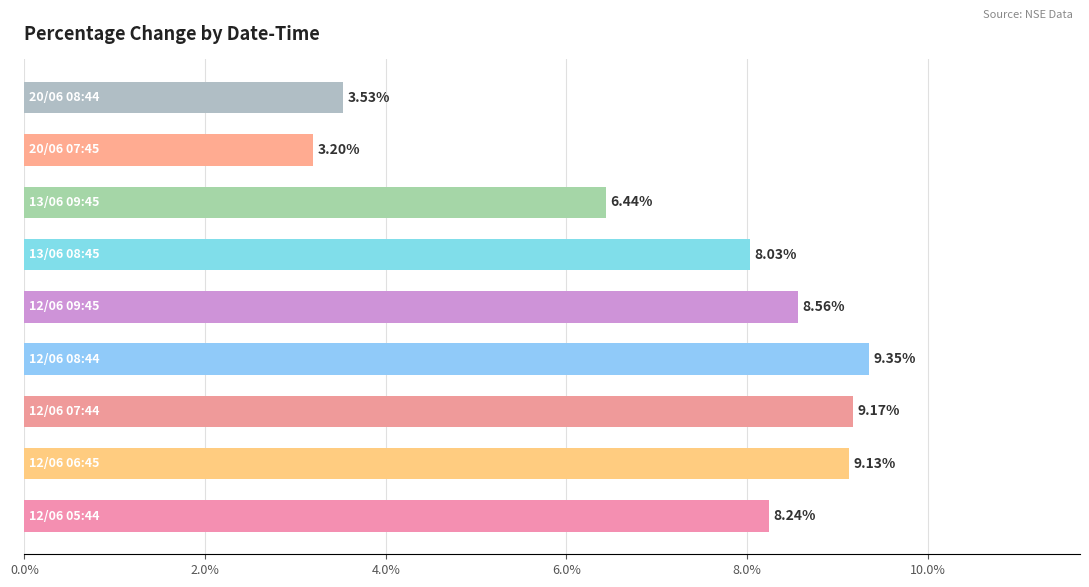

What is the difference between the second highest and minimum values?

6.0